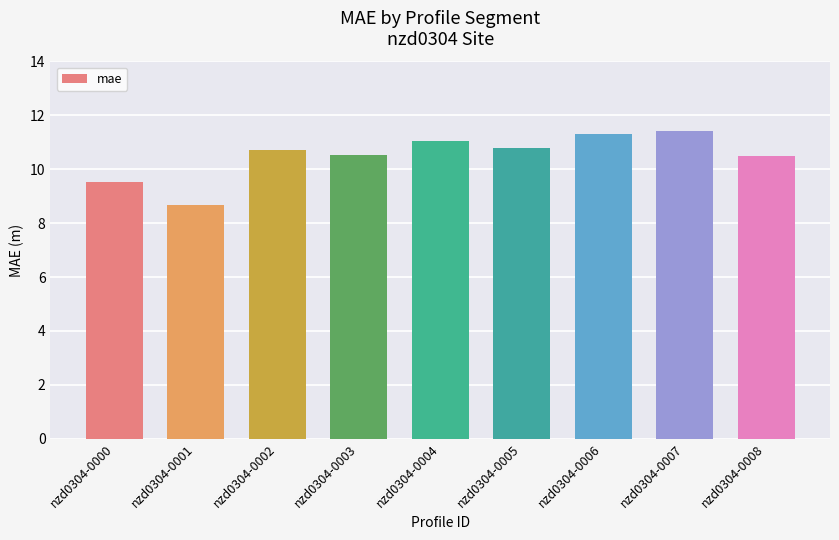

Count the number of data series in this chart.

1